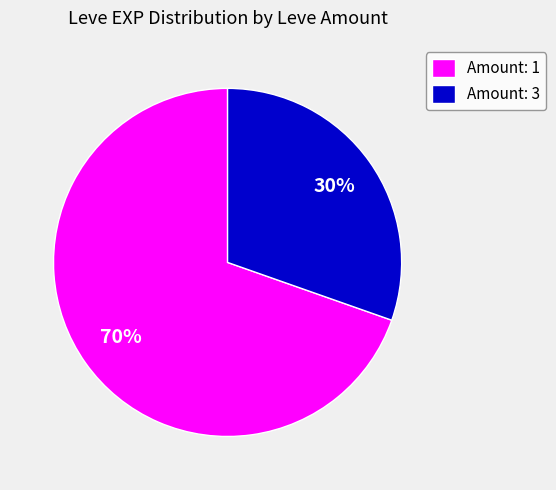

Is there any slice that represents more than half of the pie?

Yes